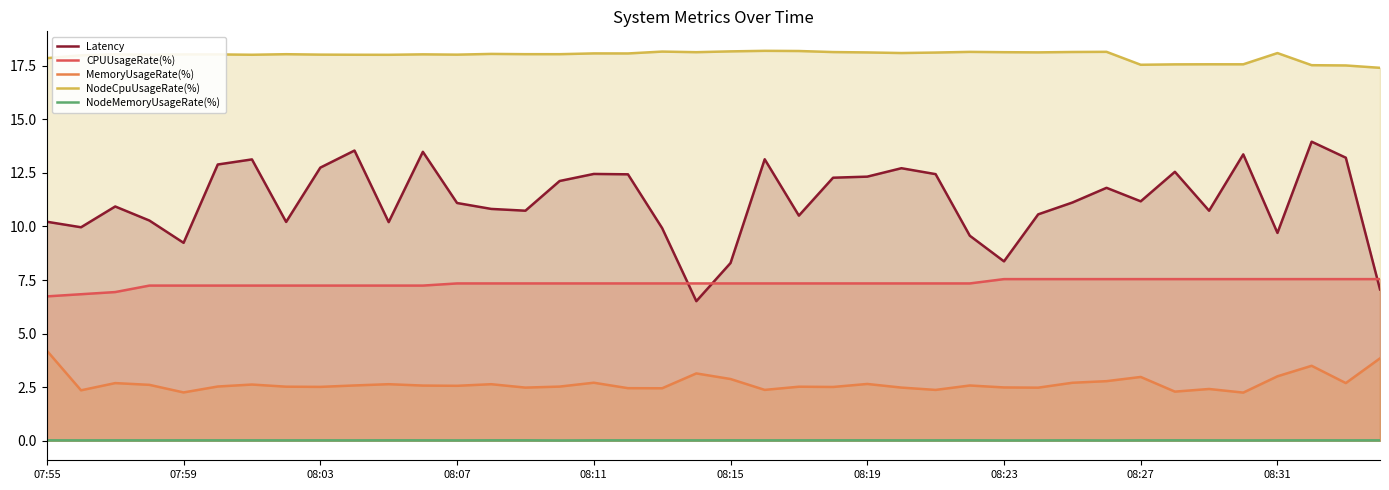

What is the difference between the NodeCpuUsageRate(%) values at 27 and 38?

0.6